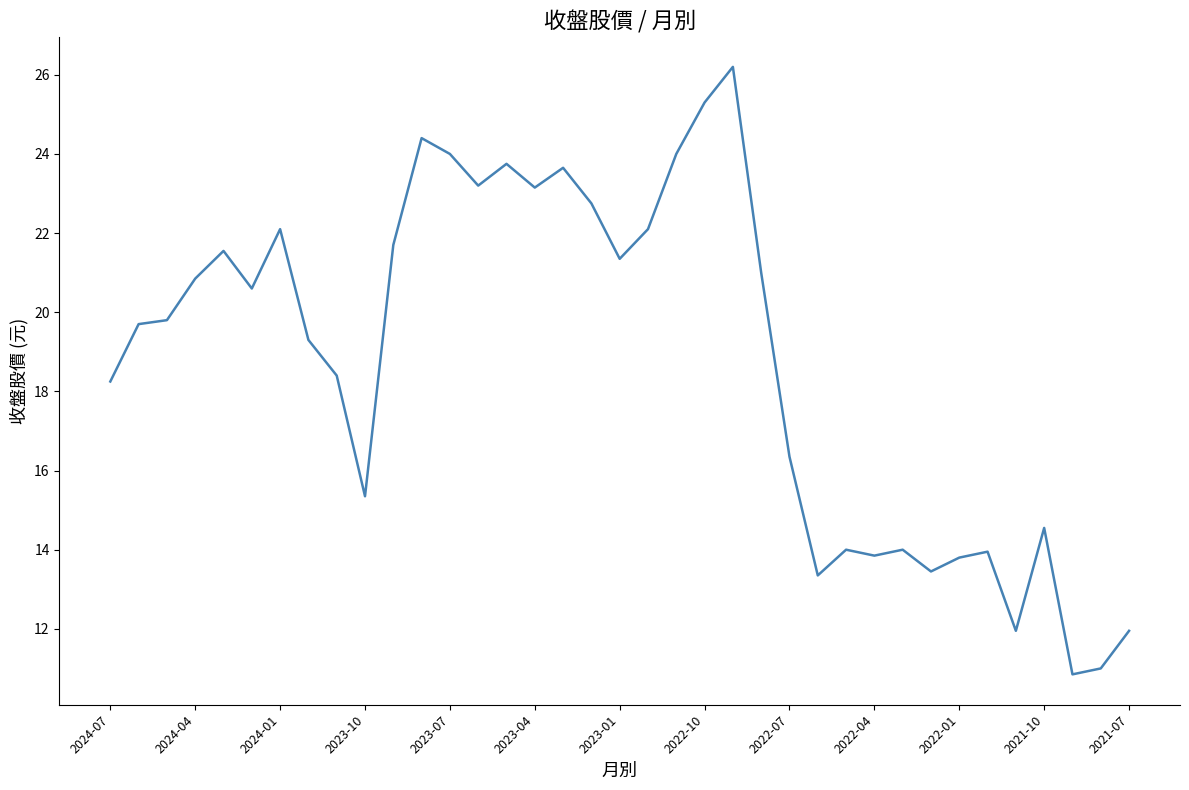

What is the greatest value displayed?

26.2